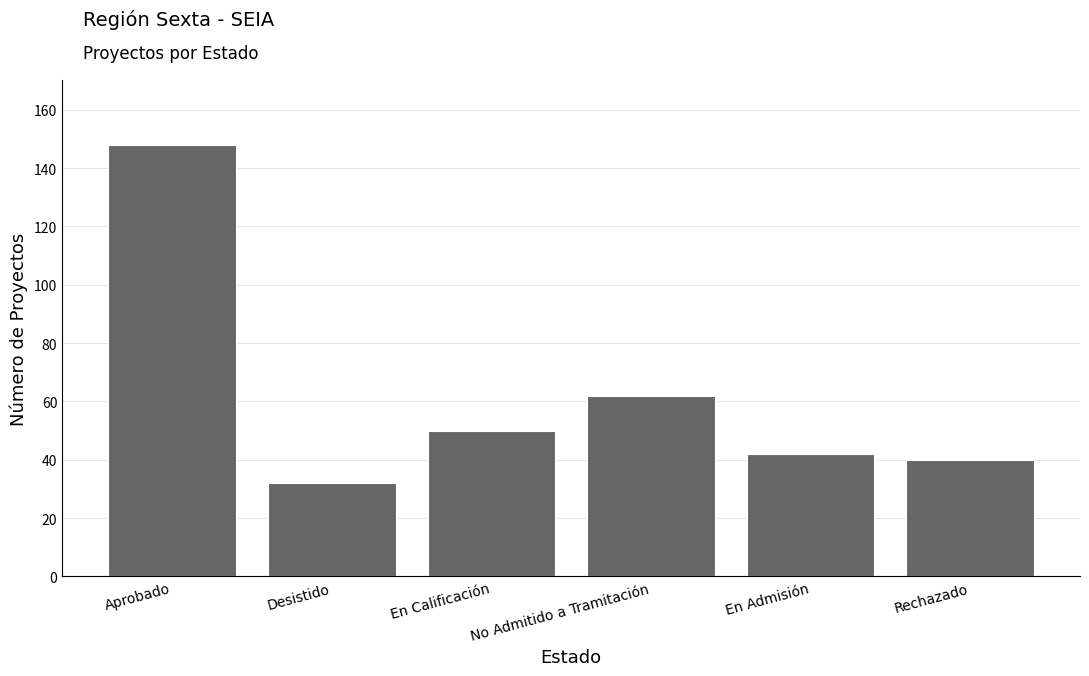

What is the difference between the values at Rechazado and Desistido?

8